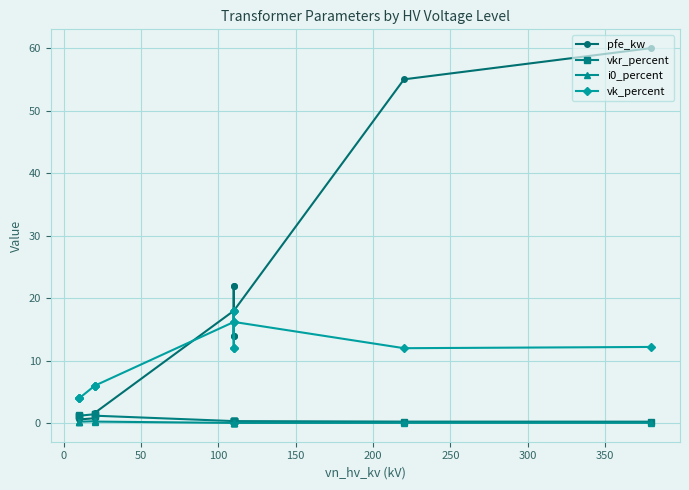

Which series has the widest spread of values?

pfe_kw